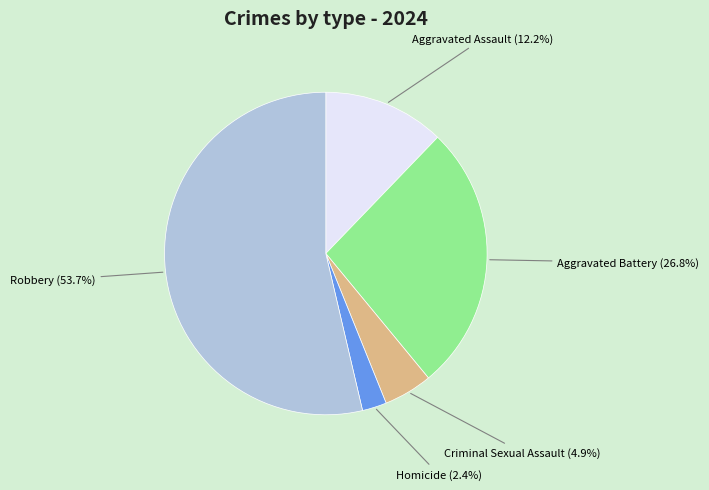

Is there any slice that represents more than half of the pie?

Yes